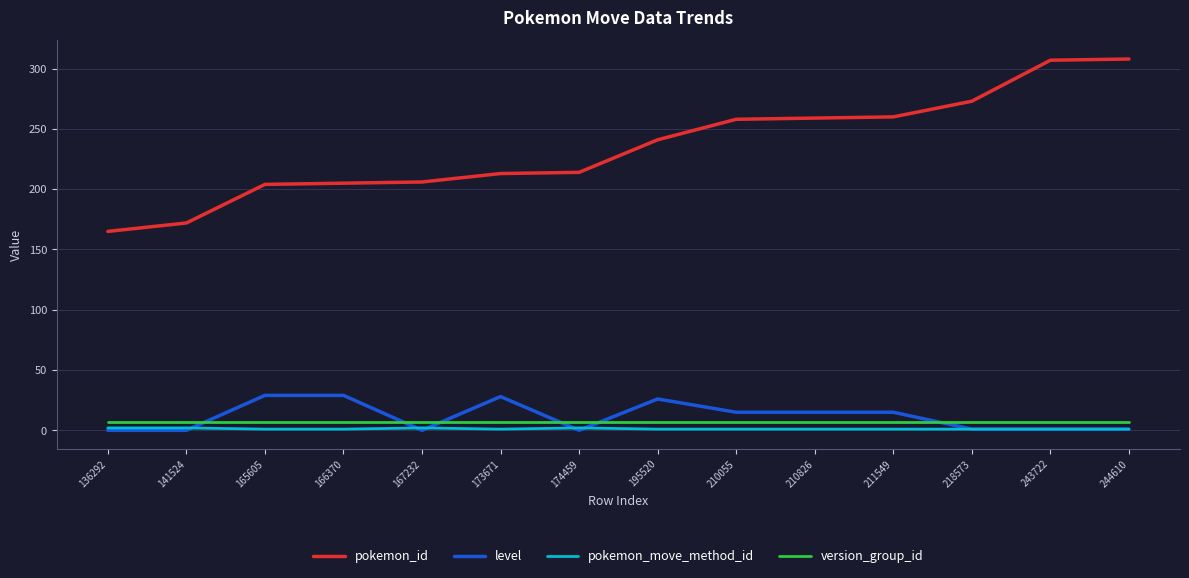

What is the greatest value displayed?

308